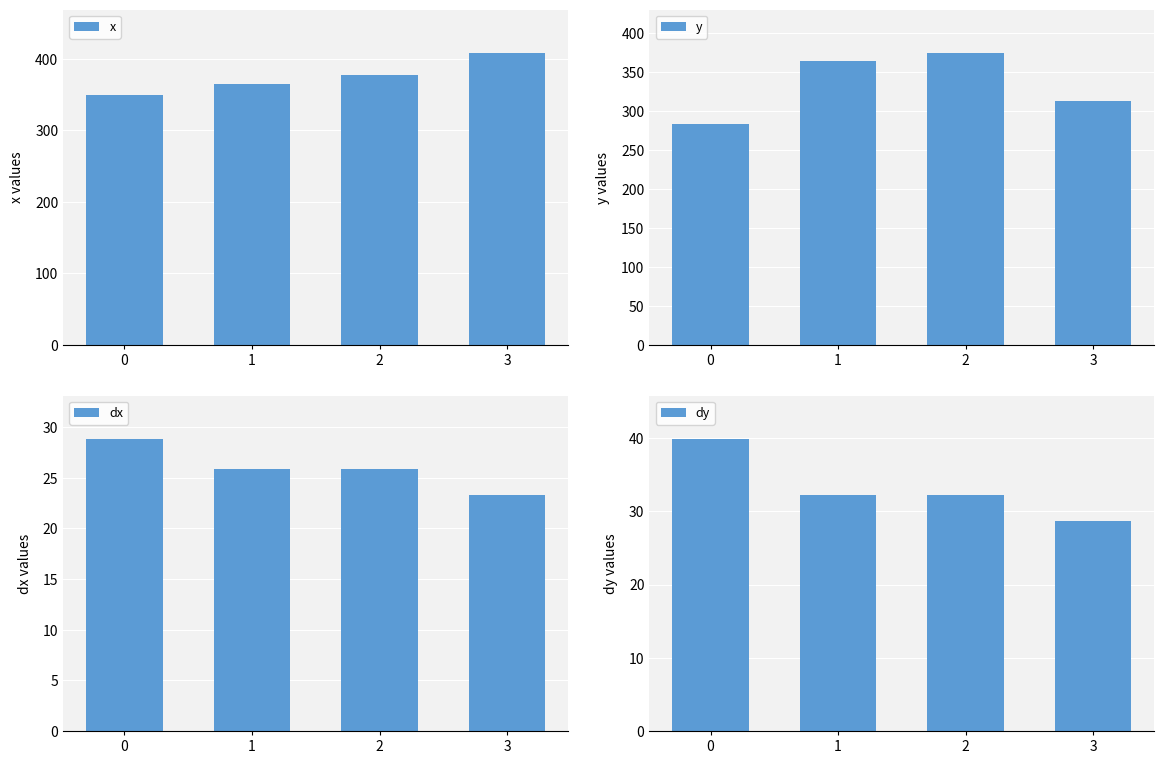

Reading left to right, transcribe all the data shown in this chart.

x: 349.5	364.7	377.4	407.4
y: 282.6	364.2	373.7	312.6
dx: 28.8	25.9	25.9	23.3
dy: 39.8	32.3	32.3	28.7